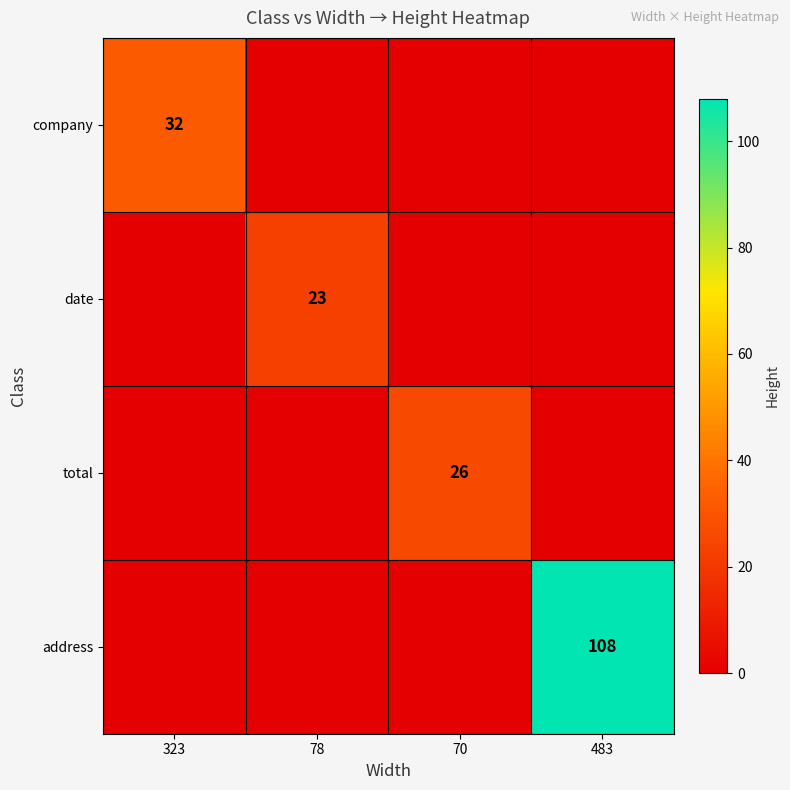

The date series shows 23 at 78. True or false?

True